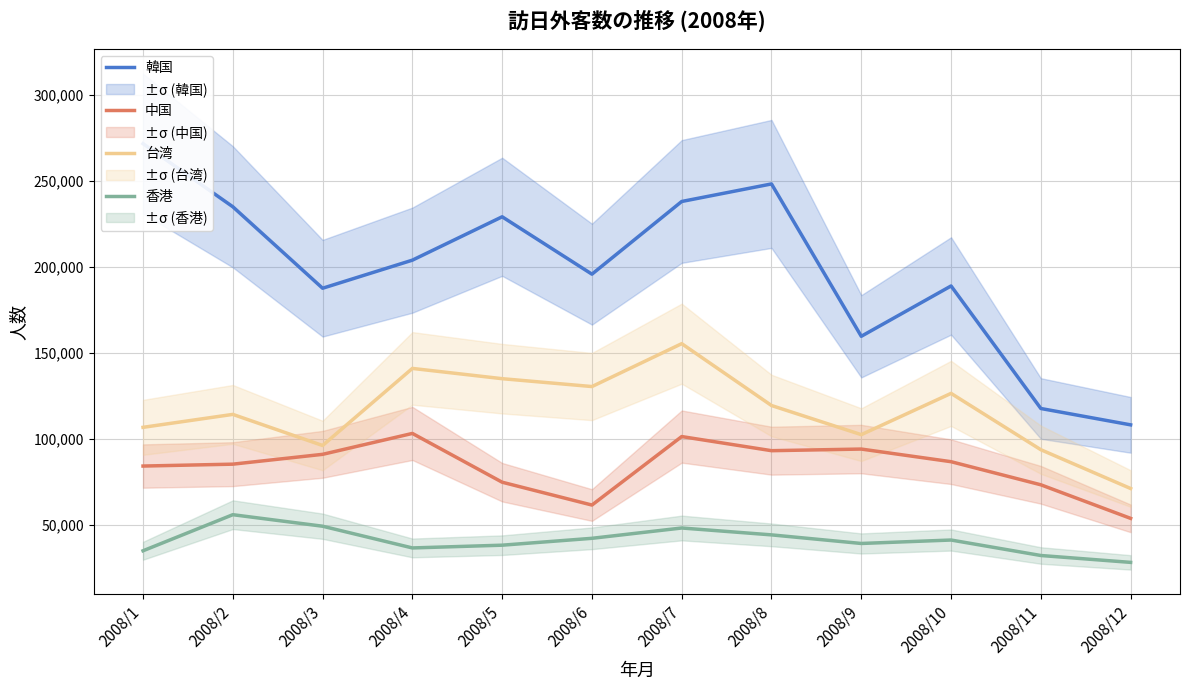

What is the sum of the 中国 values at 2008/7 and 2008/6?

162547